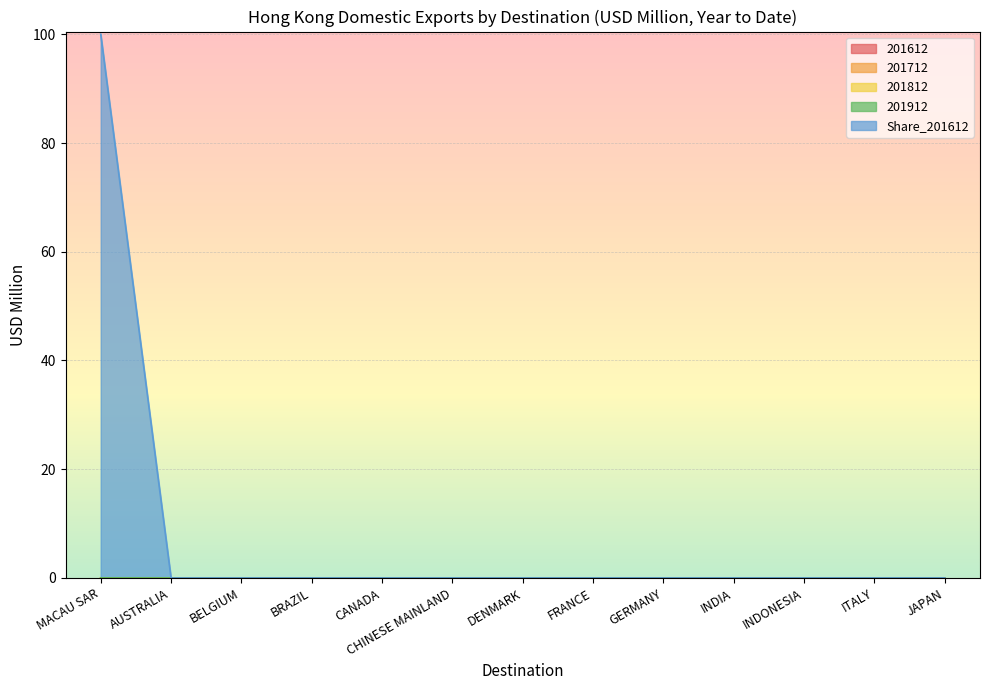

Is the value of Share_201612 at BRAZIL greater than the value of 201812 at MACAU SAR?

No